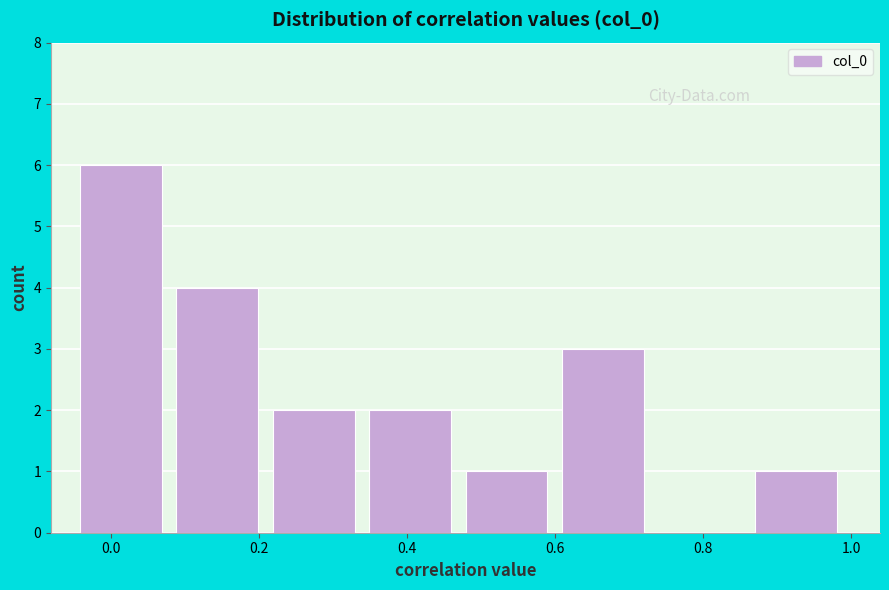

Reading left to right, list every bar in this chart as the range it spans on the x-axis followed by its height. Neither the bar edges nor the heights are printed on the chart, so give them approximately, as read against the axes.

-0.04 to 0.08: 6
0.08 to 0.22: 4
0.22 to 0.34: 2
0.34 to 0.48: 2
0.48 to 0.60: 1
0.60 to 0.74: 3
0.74 to 0.86: 0
0.86 to 1.00: 1